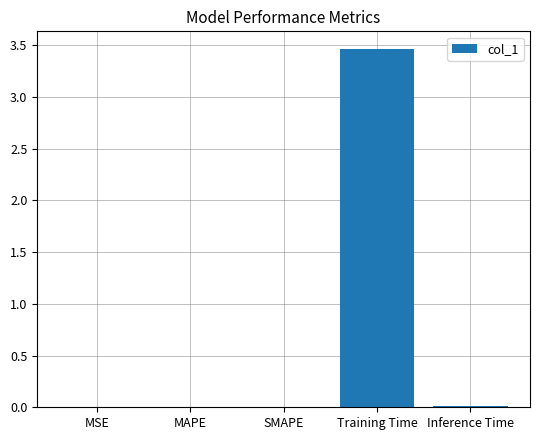

At which category does the chart reach its peak across all series?

Training Time